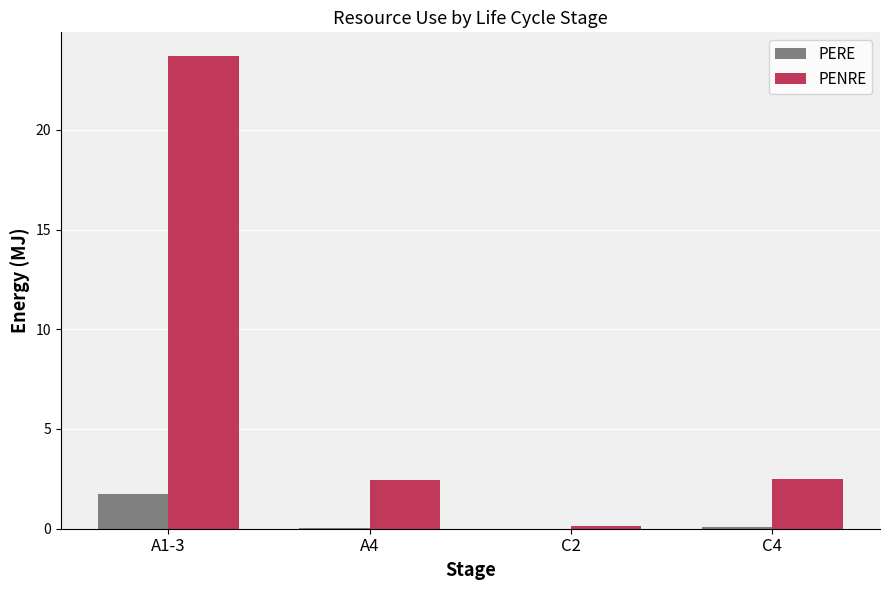

The PERE series shows 0.5 at A1-3. True or false?

False